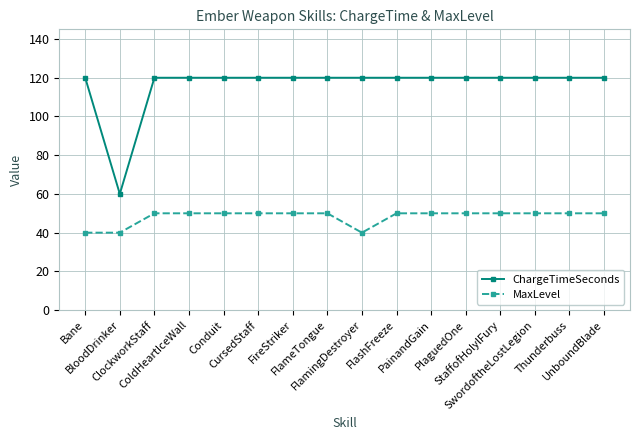

What is the sum of all ChargeTimeSeconds values?

1860